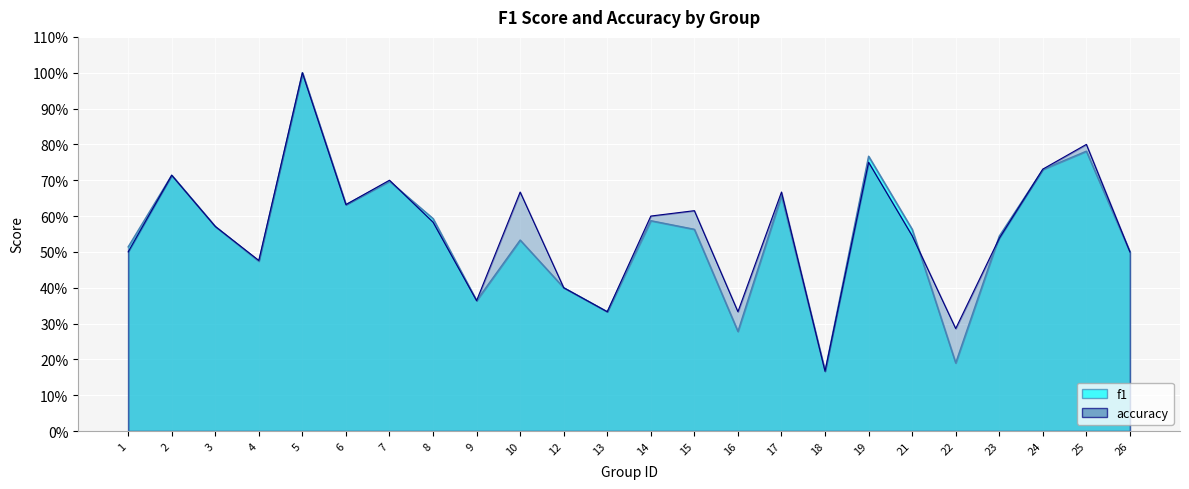

List the series in order of their peak value, lowest first.

f1, accuracy